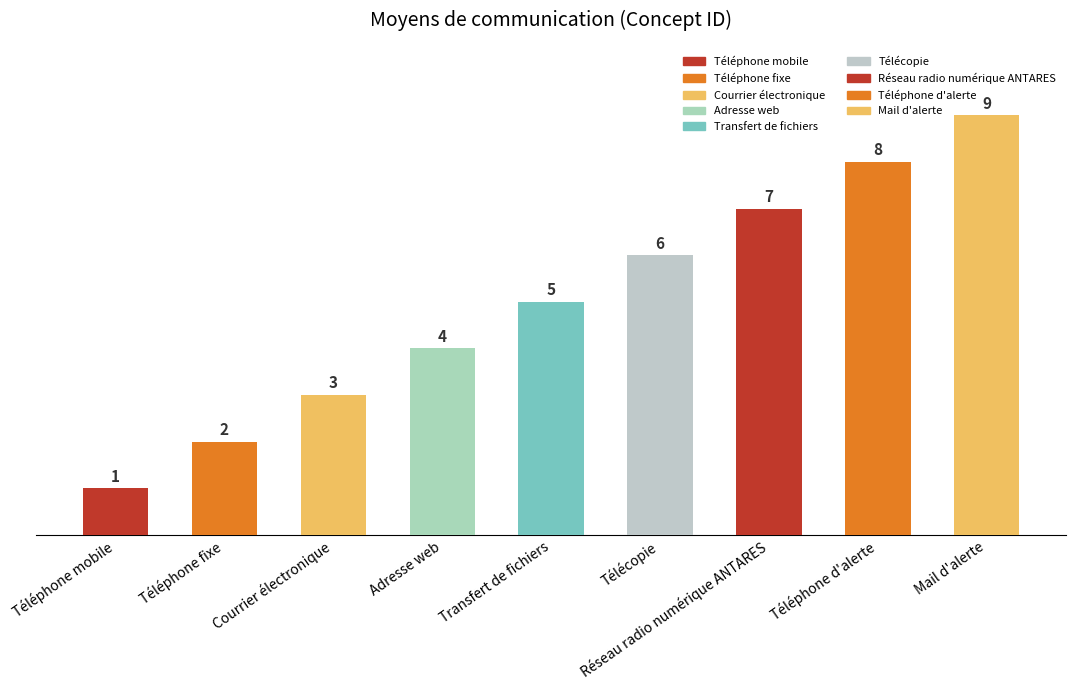

How many data points does each series have?

9